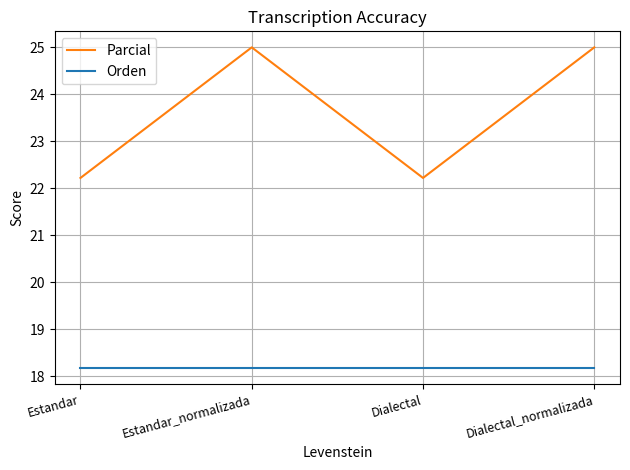

What is the minimum value shown in the chart?

18.2